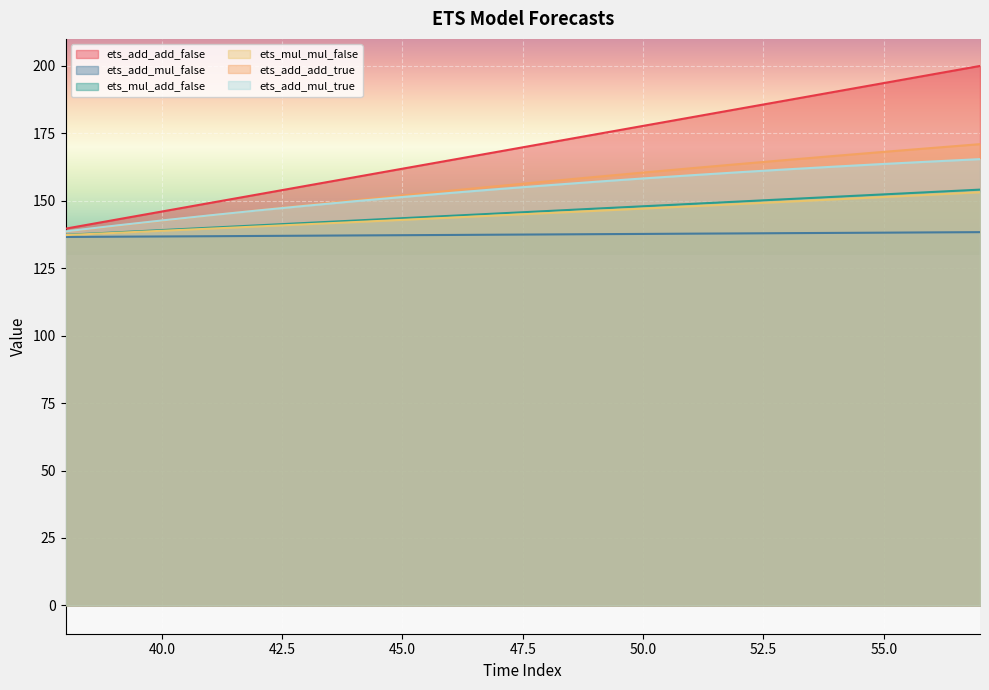

What are all the series names shown in the legend?

ets_add_add_false, ets_add_mul_false, ets_mul_add_false, ets_mul_mul_false, ets_add_add_true, ets_add_mul_true